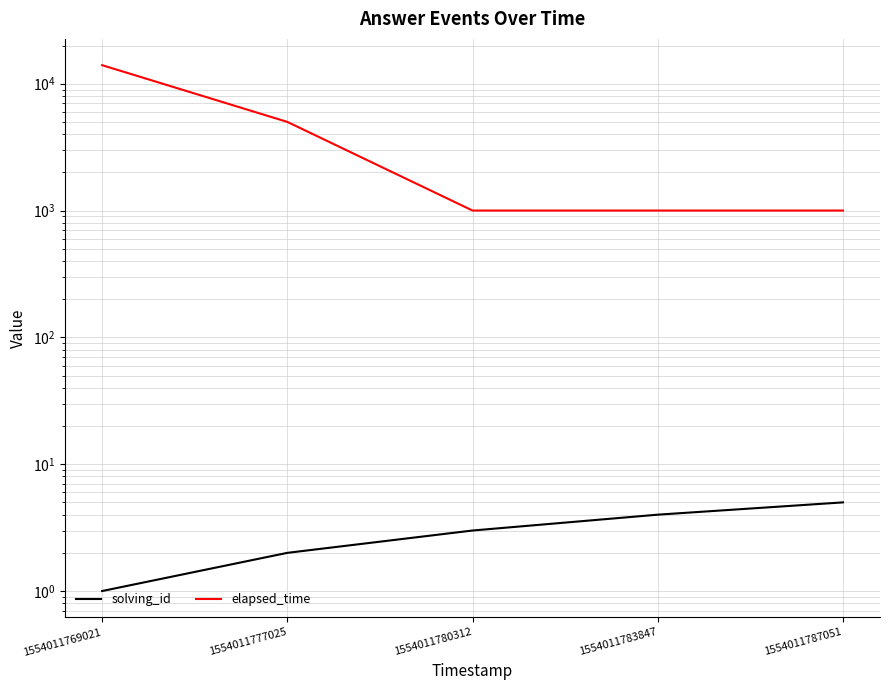

Count the solving_id values in the range 2 to 4.

3